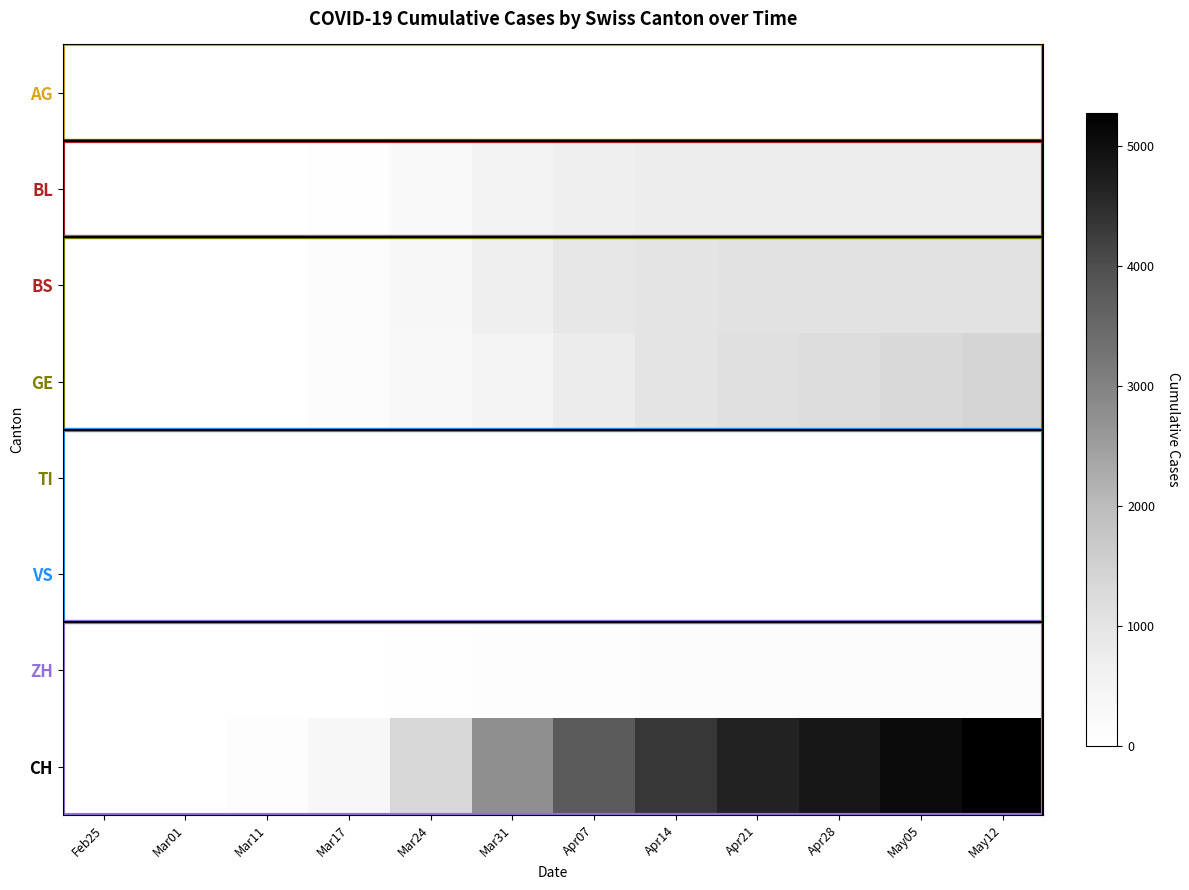

Reading left to right, what are all the values shown in this chart?

AG: Feb25=0	Mar01=0	Mar11=0	Mar17=0	Mar24=0	Mar31=0	Apr07=0	Apr14=0	Apr21=0	Apr28=0	May05=0	May12=0
BL: Feb25=0	Mar01=0	Mar11=2	Mar17=40	Mar24=262	Mar31=499	Apr07=683	Apr14=738	Apr21=745	Apr28=748	May05=749	May12=750
BS: Feb25=0	Mar01=0	Mar11=4	Mar17=105	Mar24=350	Mar31=678	Apr07=902	Apr14=1001	Apr21=1053	Apr28=1054	May05=1054	May12=1054
GE: Feb25=0	Mar01=0	Mar11=0	Mar17=103	Mar24=283	Mar31=484	Apr07=762	Apr14=991	Apr21=1108	Apr28=1219	May05=1312	May12=1405
TI: Feb25=0	Mar01=0	Mar11=0	Mar17=0	Mar24=0	Mar31=0	Apr07=0	Apr14=0	Apr21=0	Apr28=0	May05=0	May12=0
VS: Feb25=0	Mar01=0	Mar11=0	Mar17=0	Mar24=0	Mar31=0	Apr07=0	Apr14=0	Apr21=0	Apr28=0	May05=0	May12=0
ZH: Feb25=0	Mar01=0	Mar11=0	Mar17=12	Mar24=41	Mar31=76	Apr07=100	Apr14=117	Apr21=121	Apr28=122	May05=122	May12=122
CH: Feb25=0	Mar01=0	Mar11=70	Mar17=355	Mar24=1376	Mar31=2740	Apr07=3777	Apr14=4327	Apr21=4636	Apr28=4858	May05=5054	May12=5270